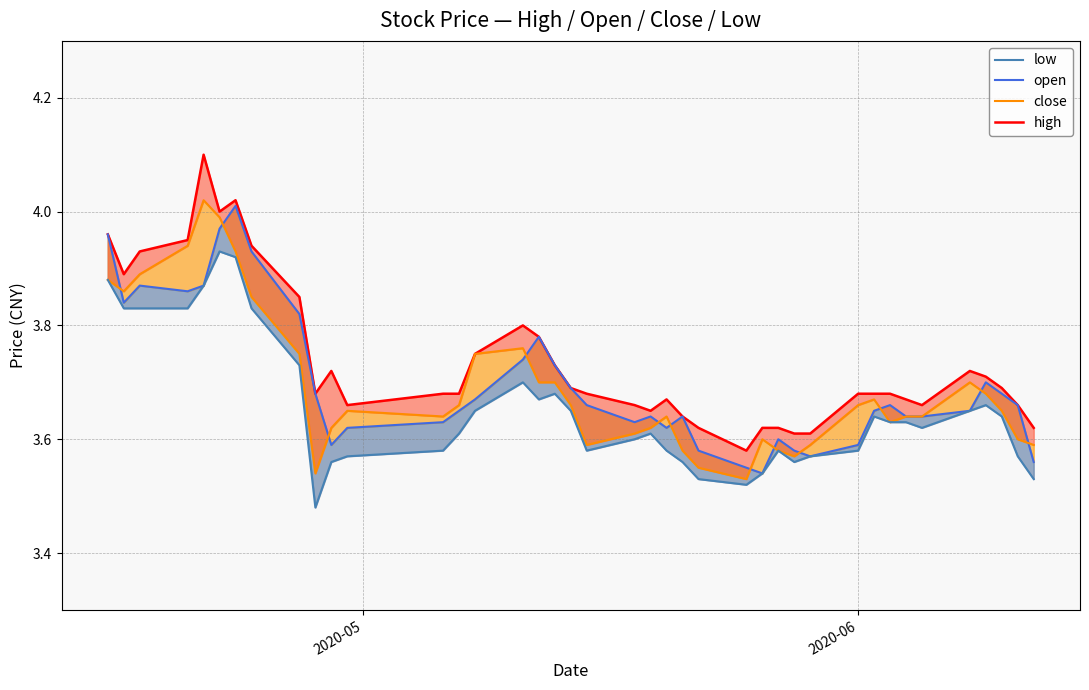

Is it true that close equals 5.5 at 32?

False